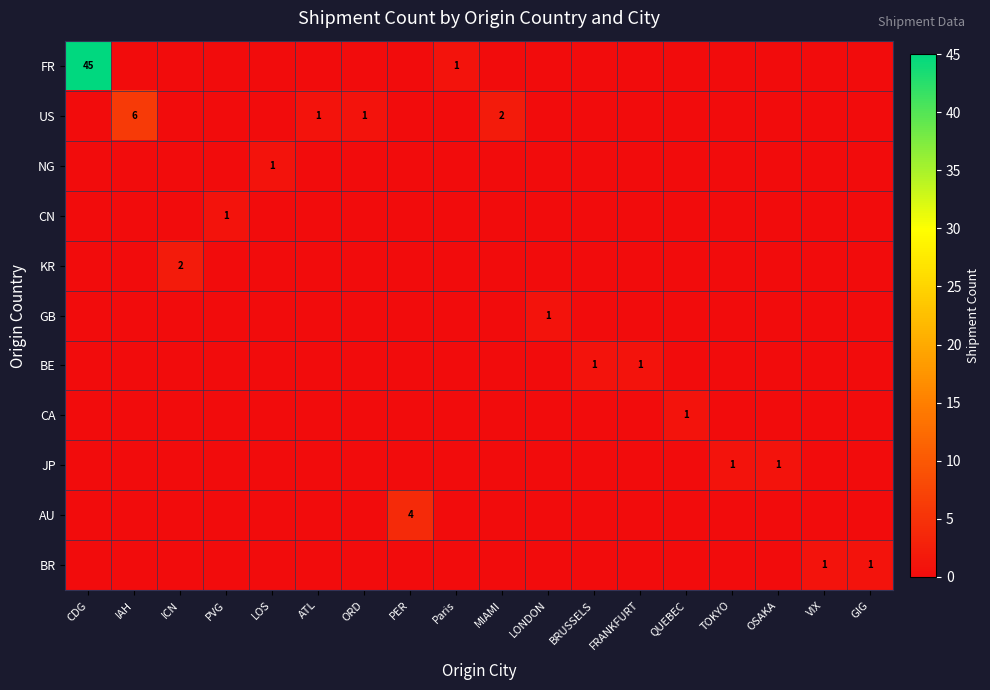

Which category has the highest value across all series?

CDG